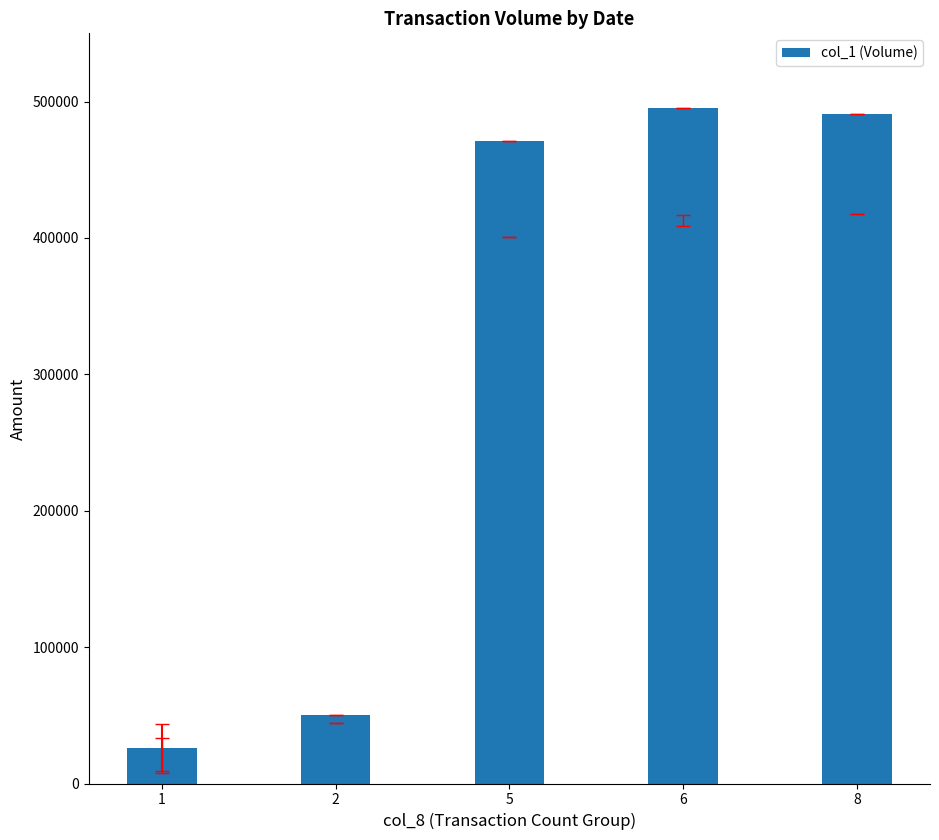

What is the smallest value displayed?

26200